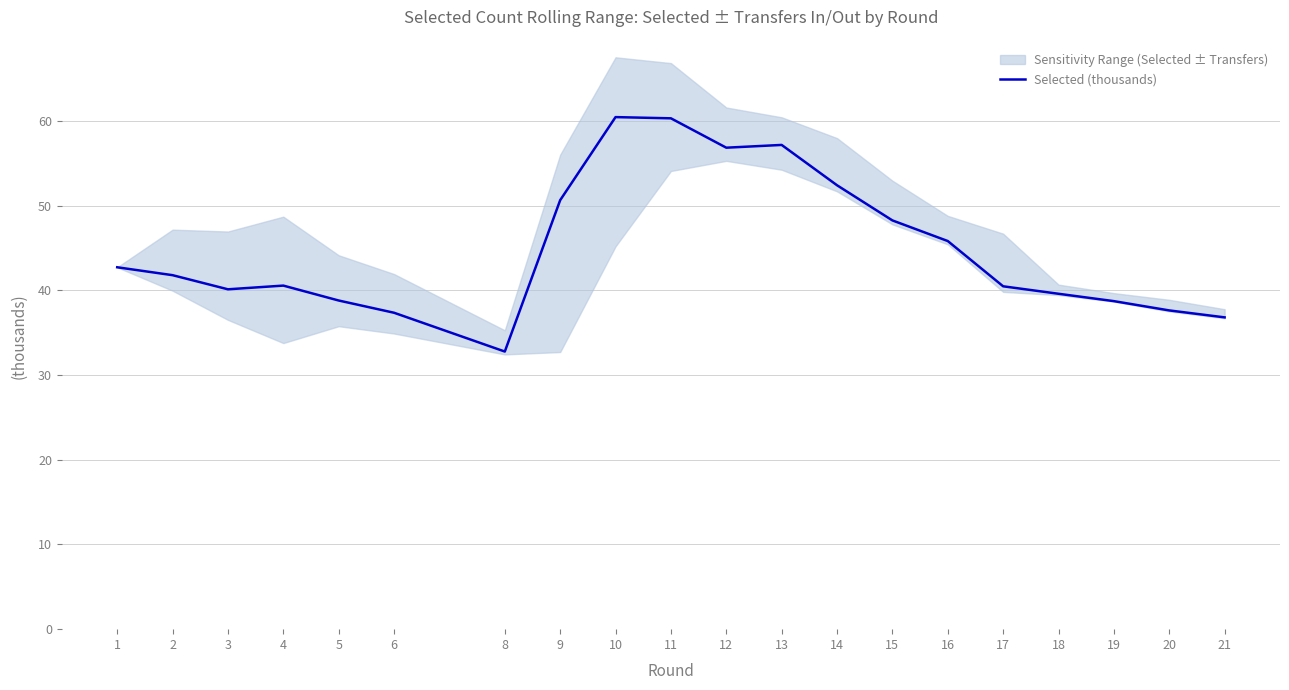

True or false: the data shows 40.5 at 17.

True